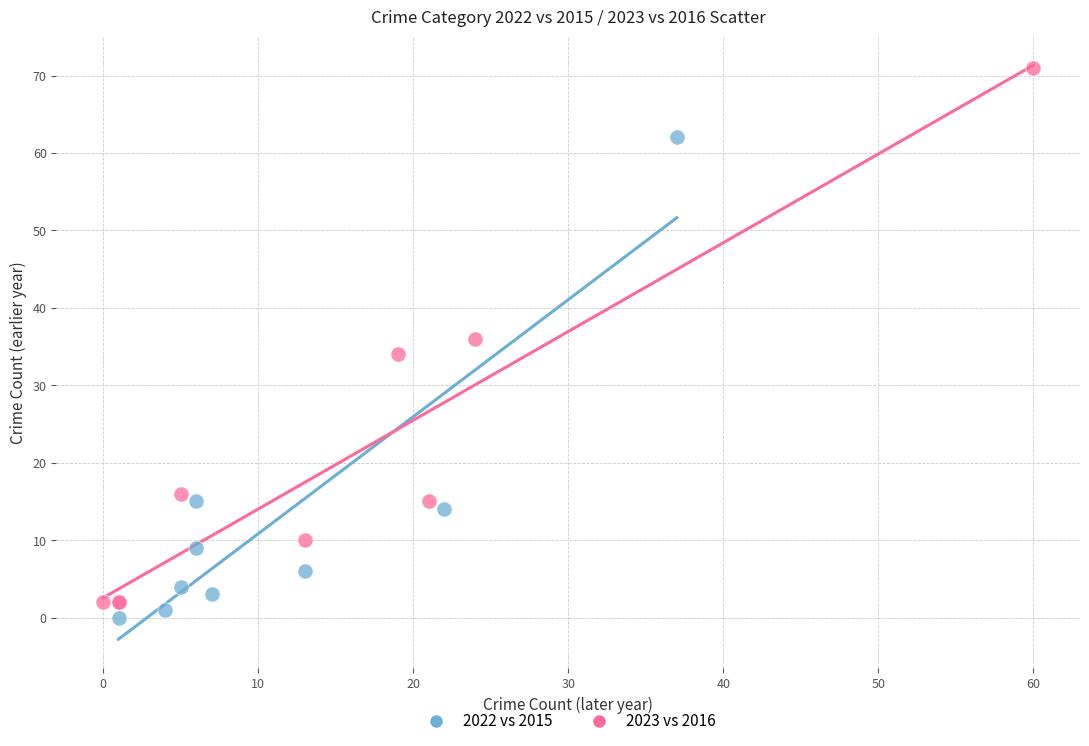

What are all the series names shown in the legend?

2022 vs 2015, 2023 vs 2016